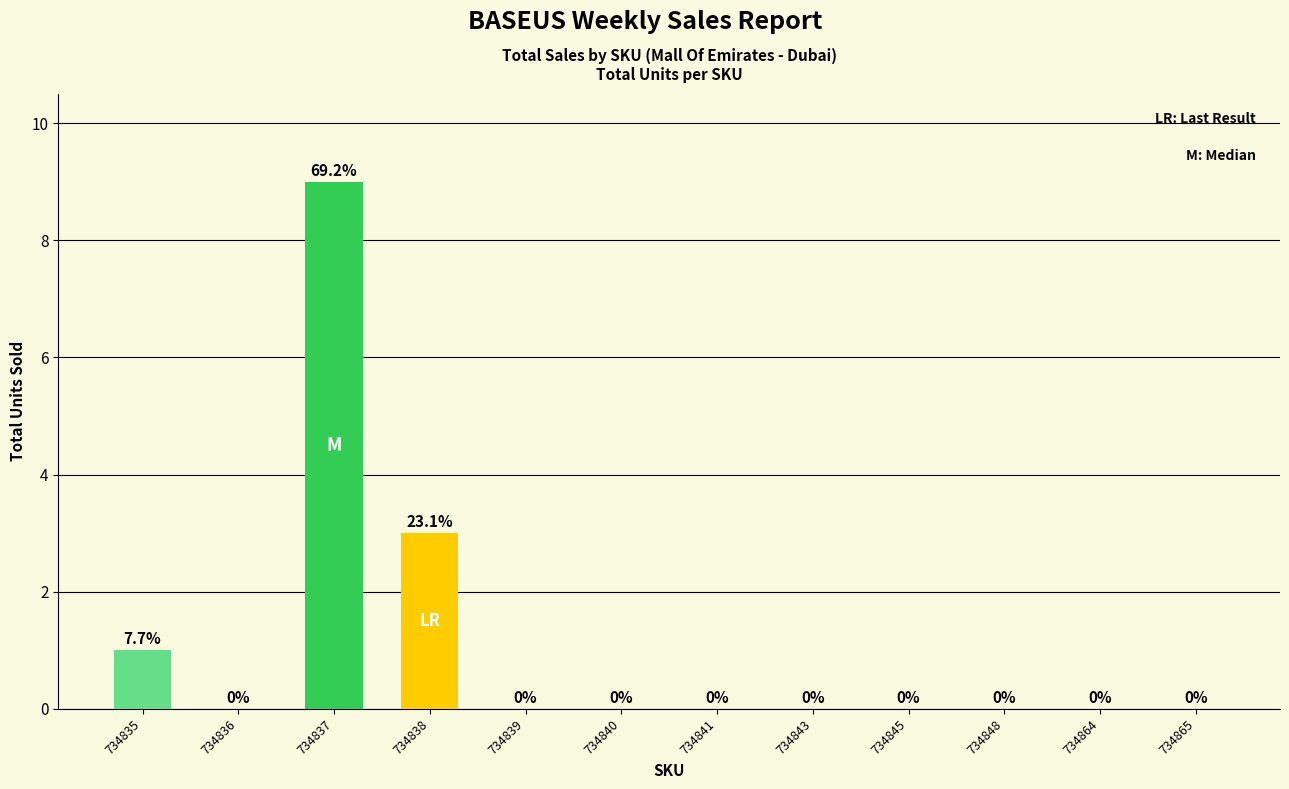

Reading left to right, transcribe all the data shown in this chart.

734835=1	734836=0	734837=9	734838=3	734839=0	734840=0	734841=0	734843=0	734845=0	734848=0	734864=0	734865=0